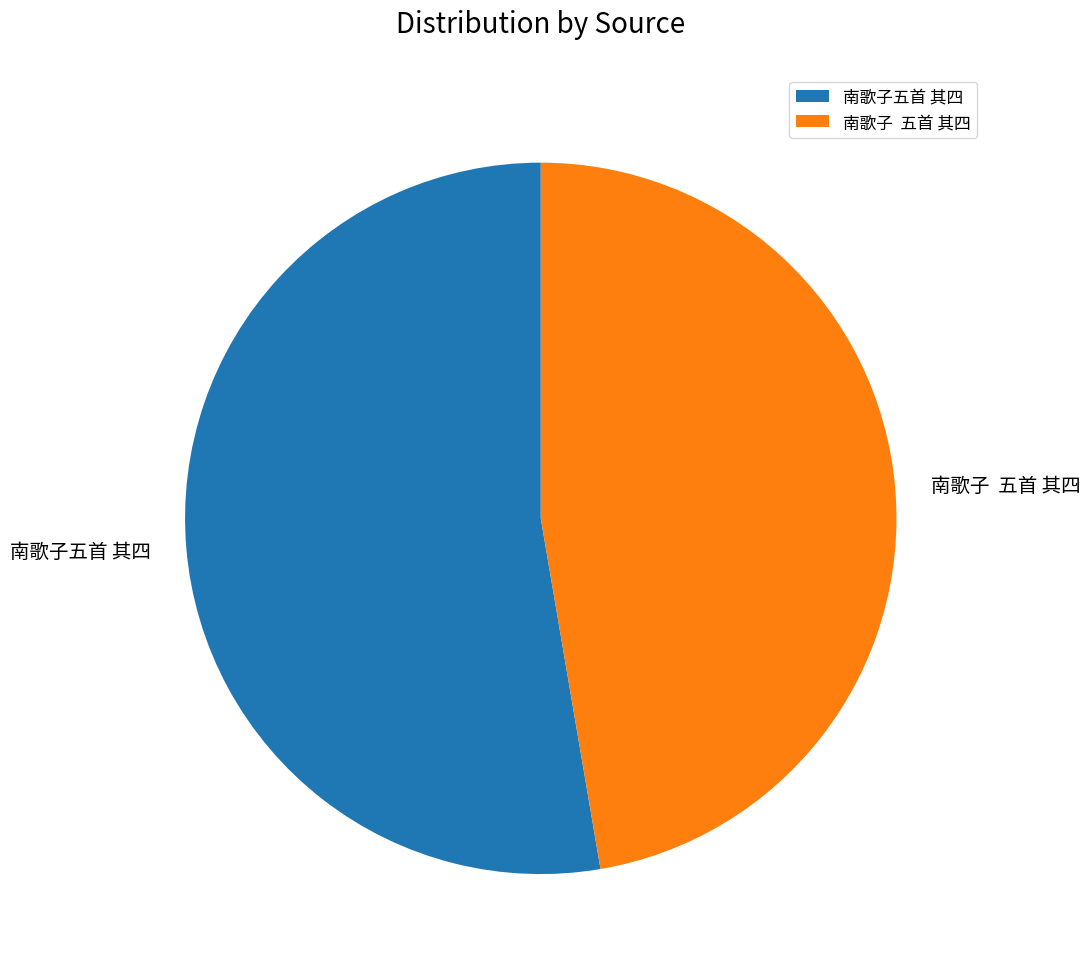

What is the largest slice in the pie chart?

南歌子五首 其四